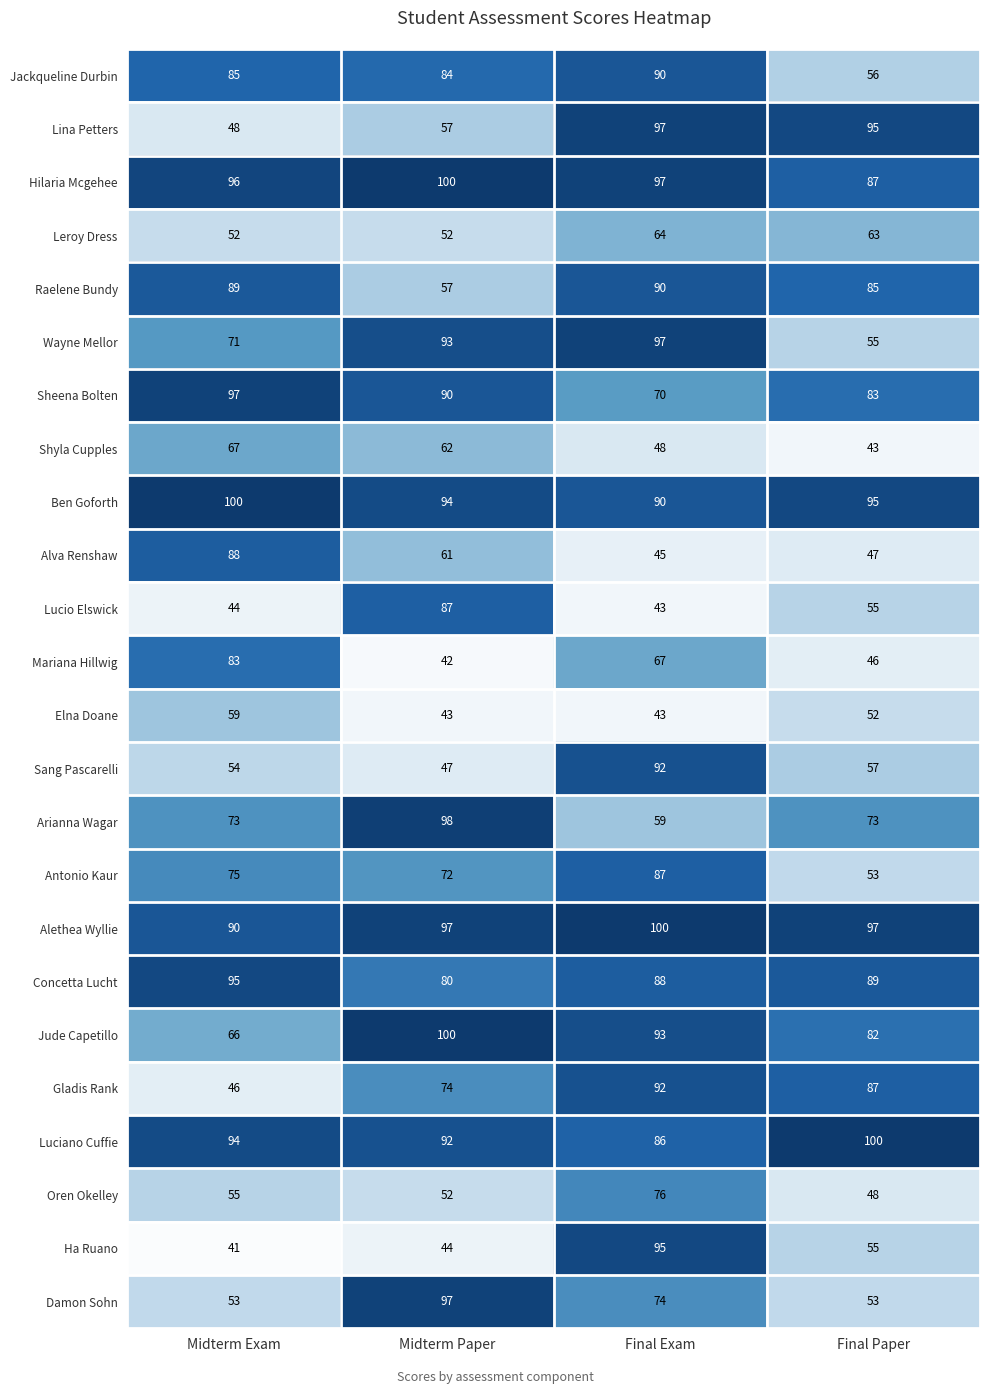

Which series has the widest spread of values?

Ha Ruano